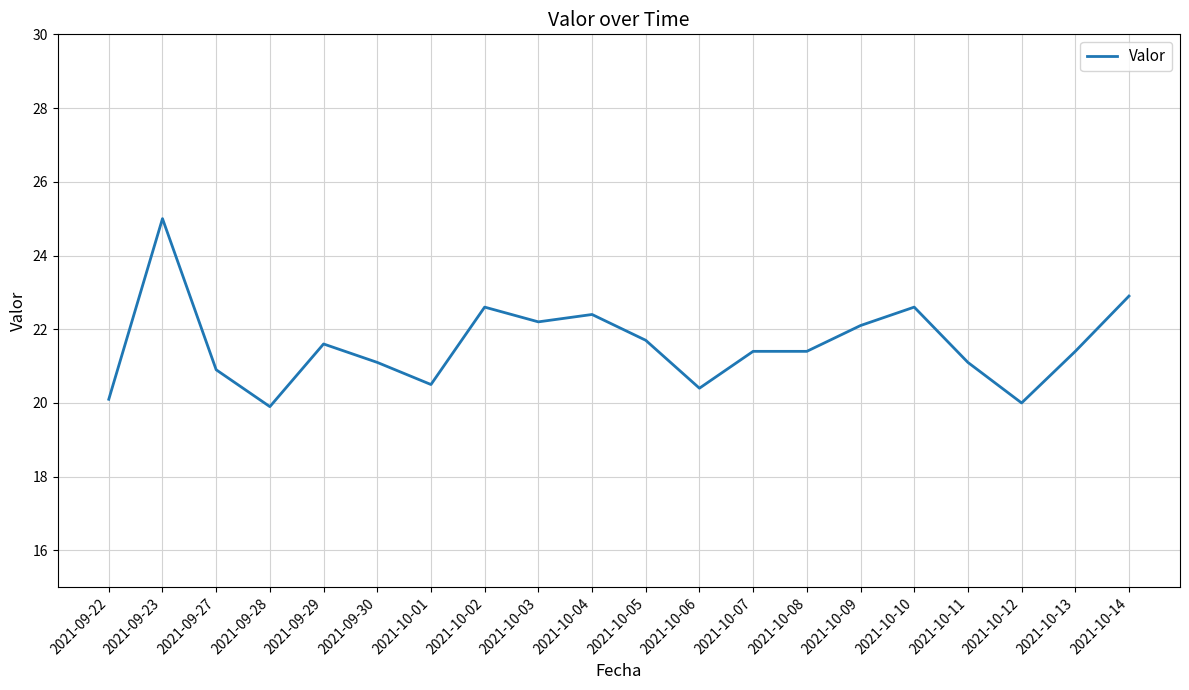

What is the difference between the values at 2021-10-02 and 2021-10-14?

0.3